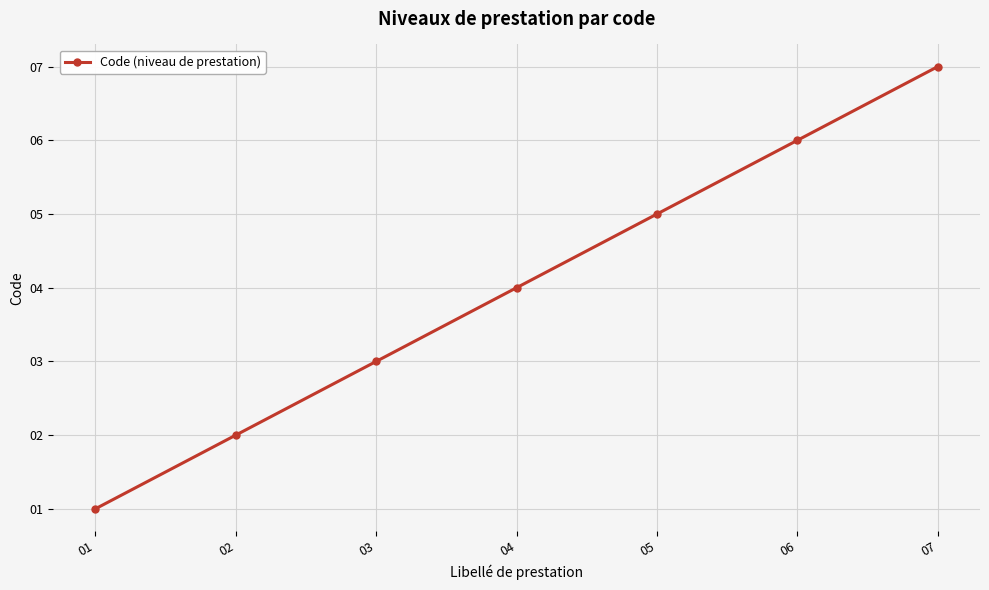

True or false: the data shows 3 at 05.

False